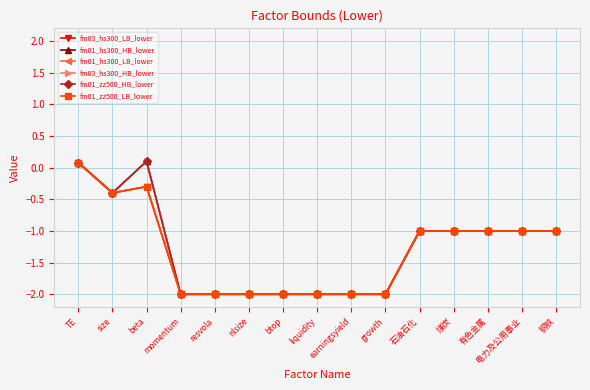

Where does the fm03_hs300_HB_lower series first go above -1?

TE